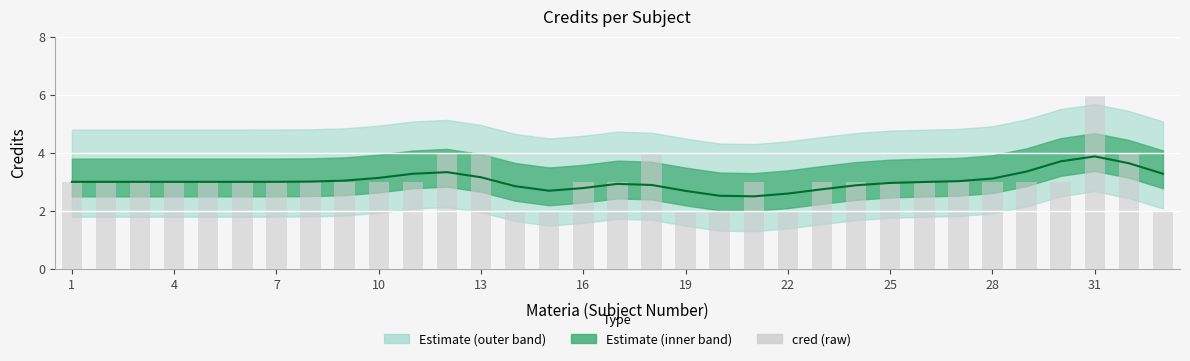

Count the number of values greater than 3.

5